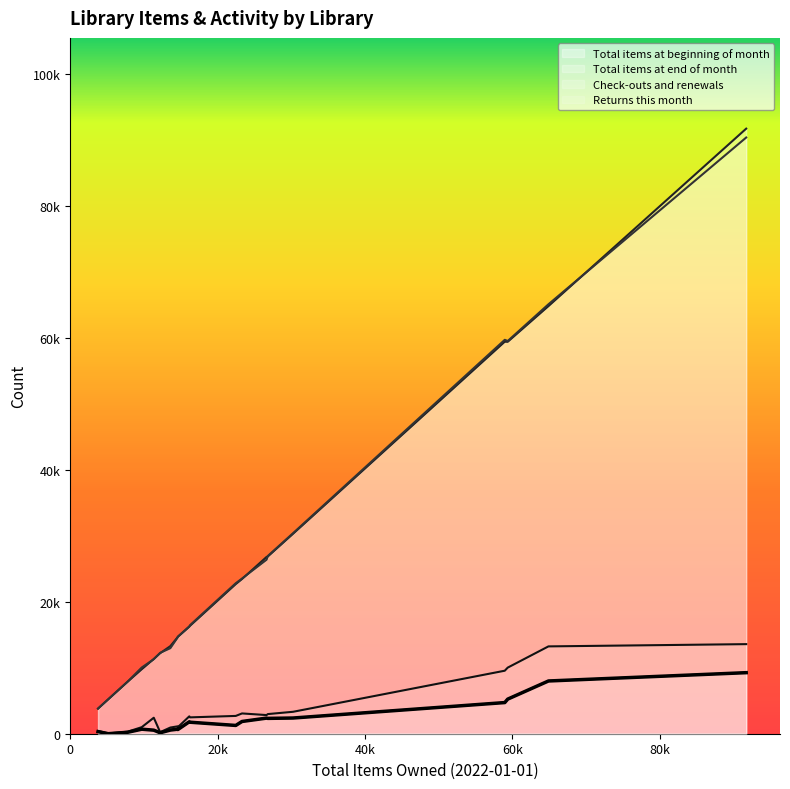

True or false: Total items at end of month has a value of 90354 at Leavenworth.

True